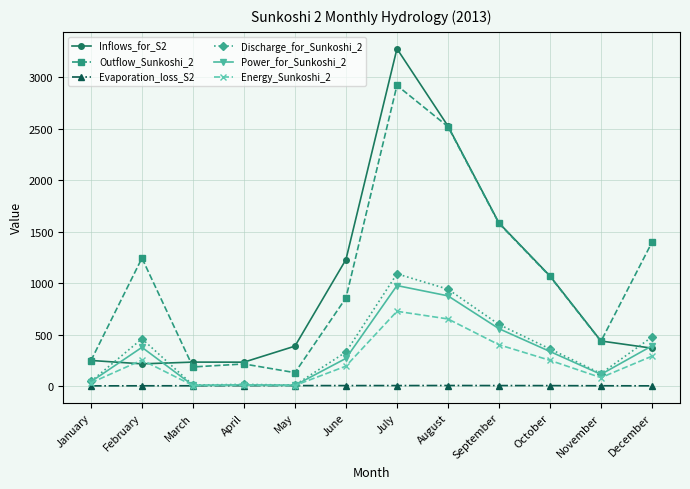

What is the sum of all Discharge_for_Sunkoshi_2 values?

4459.8